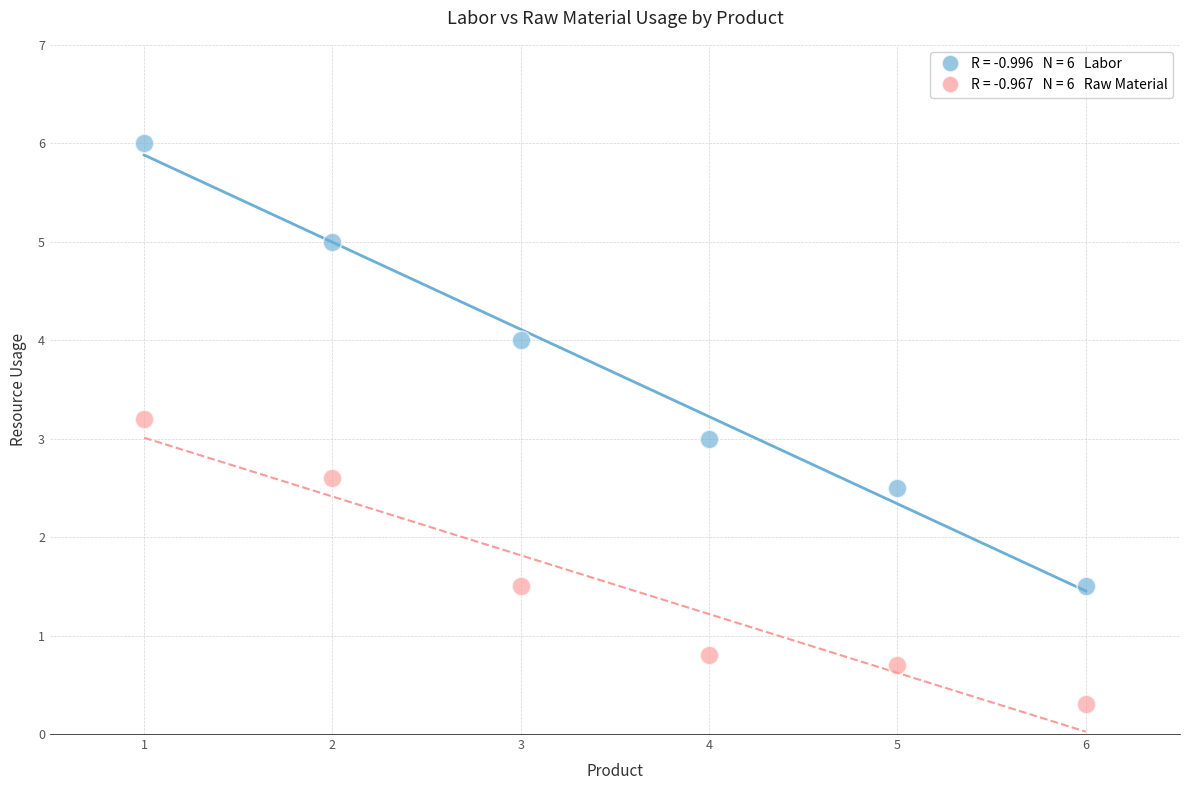

Across all data points, what is the average X value?

3.5